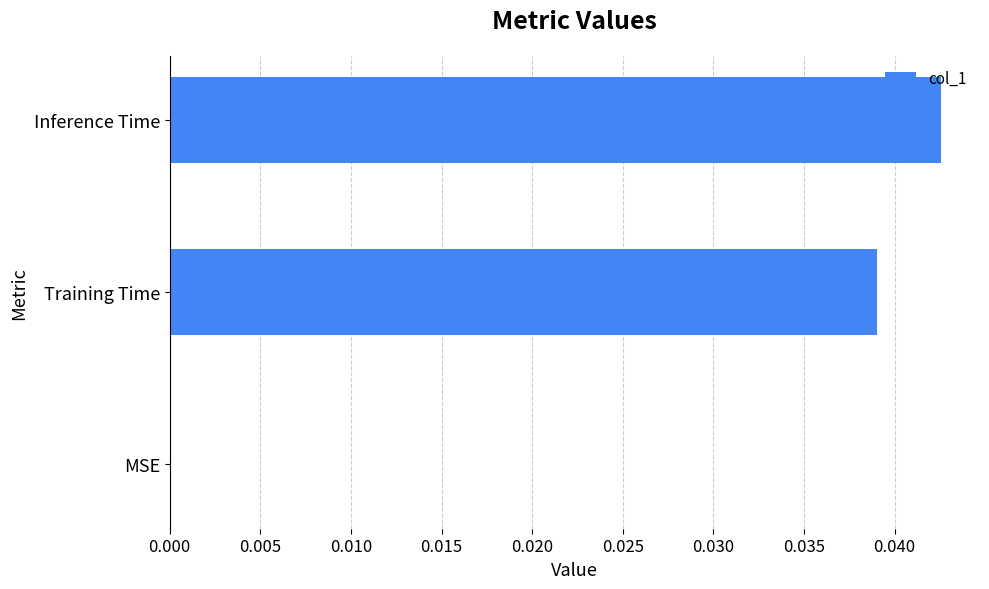

Count the values in the range 0 to 1.

3